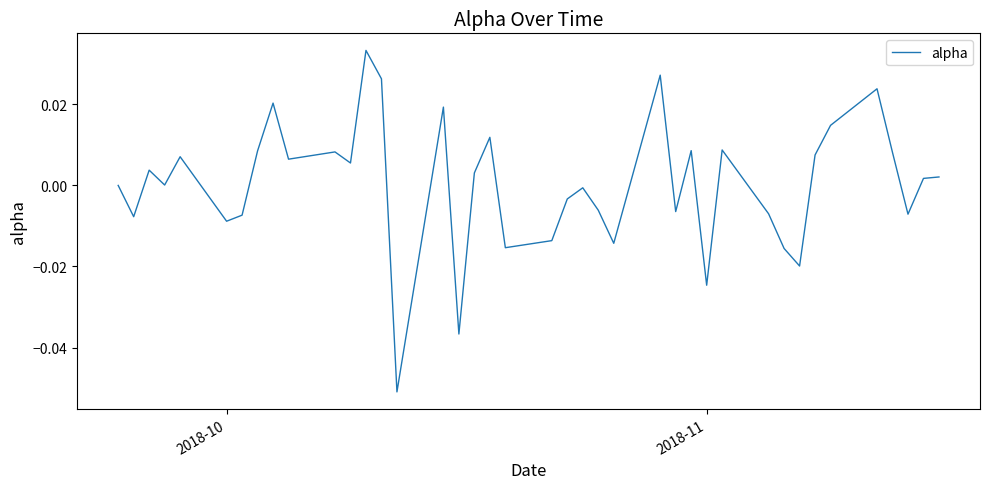

Is this an area chart (filled region under the line)?

No